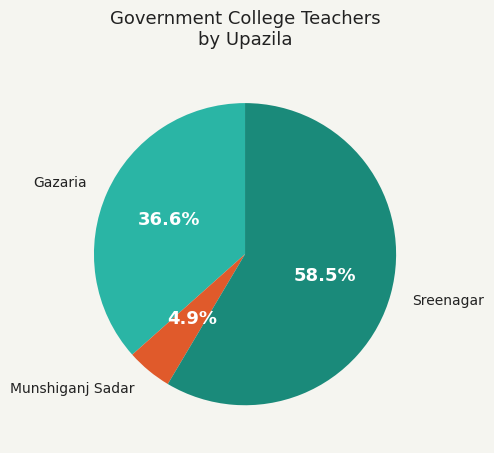

Is there a majority slice in this chart?

Yes